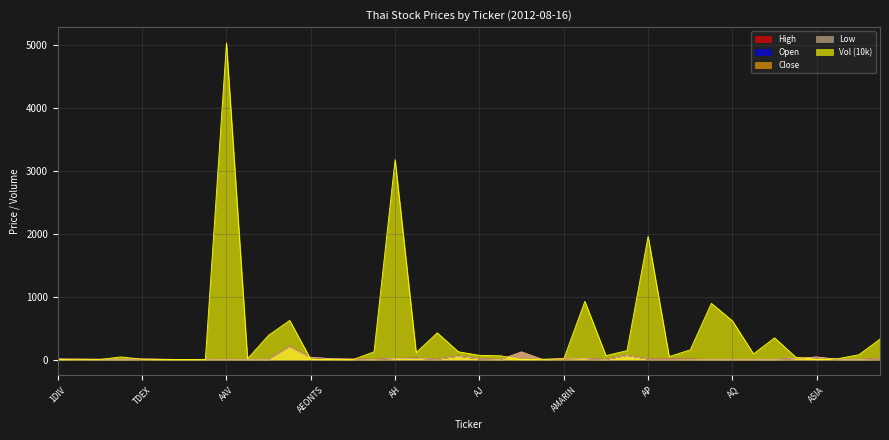

How many data points does each series have?

40